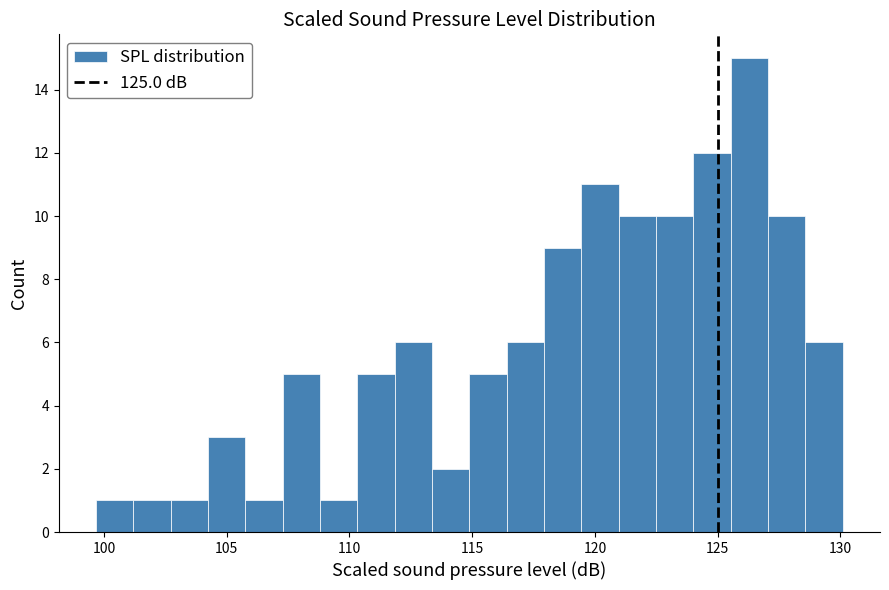

Around what value on the x-axis is the tallest bar? Give the approximate position of its centre, as read against the axis.

126.5